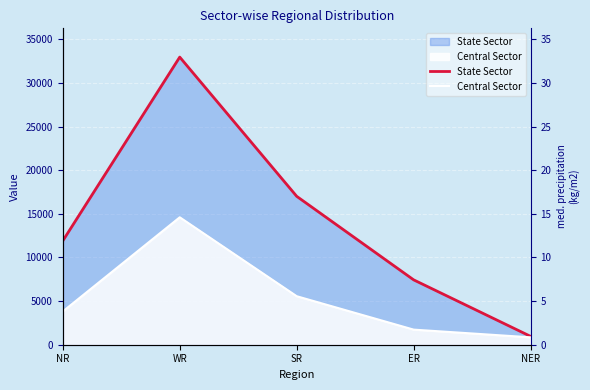

Where does the State Sector series first go above 11907?

WR